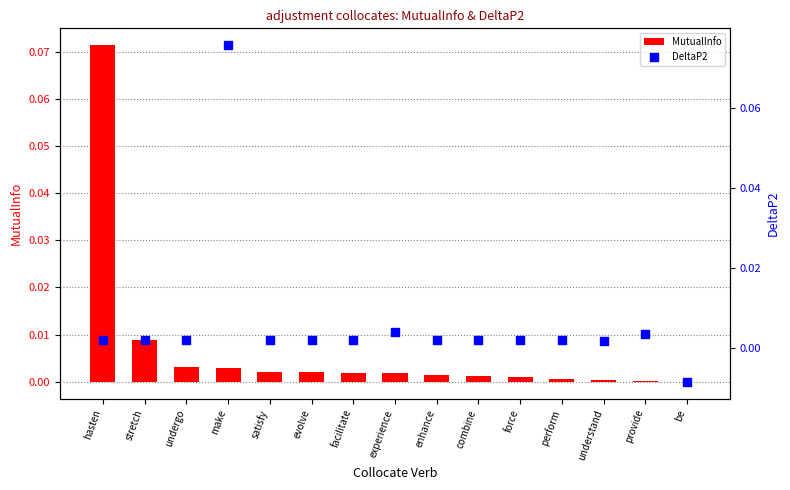

What is the total value across all series at hasten?

0.1